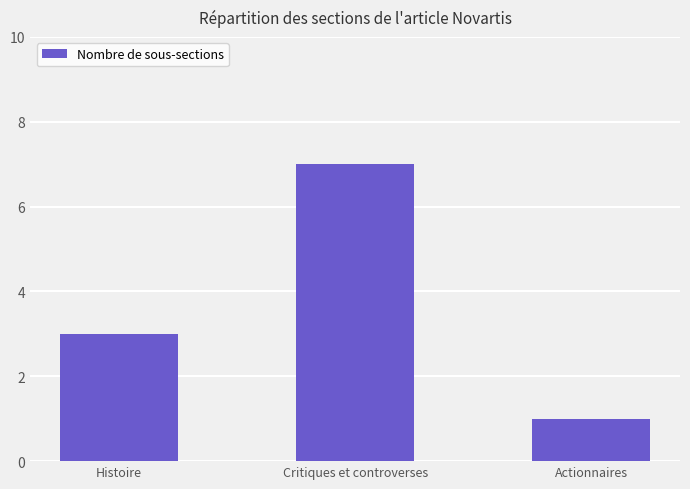

How many data points are less than 3?

1